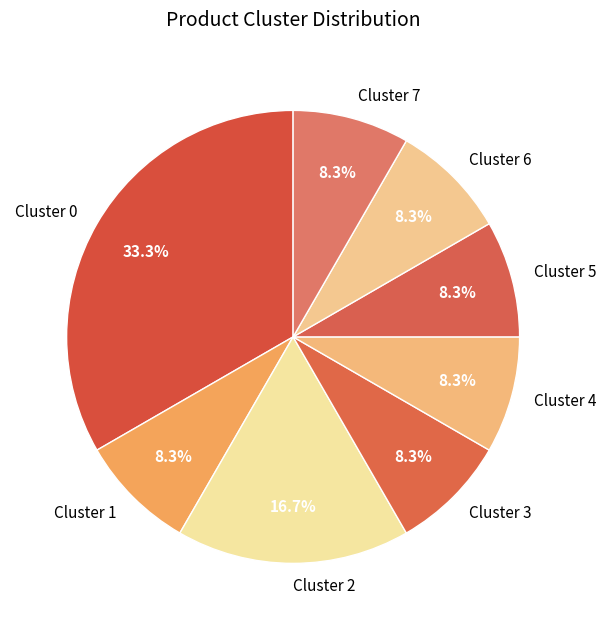

Is it true that Cluster 2 is 17% of the pie?

True